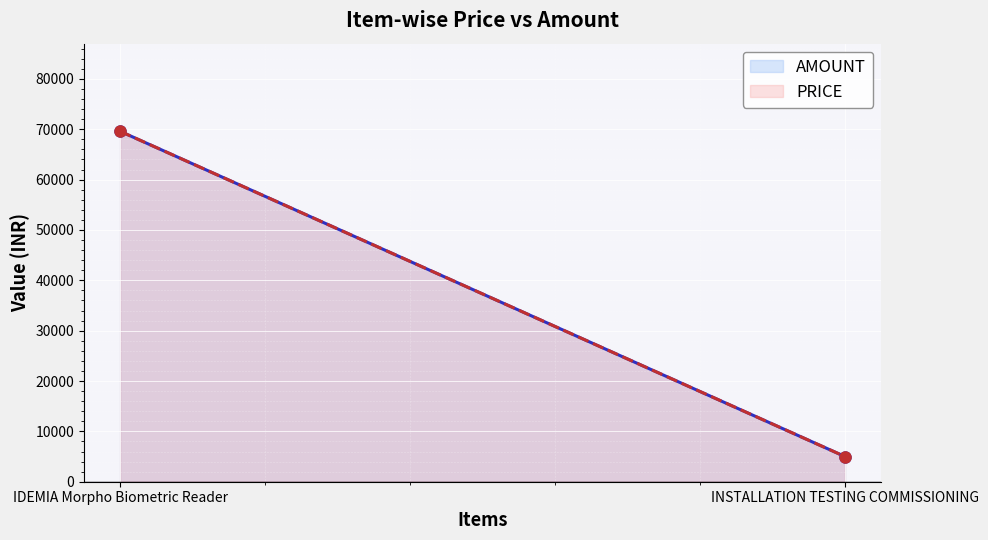

Between IDEMIA Morpho Biometric Reader and INSTALLATION TESTING COMMISSIONING, which series saw the biggest shift?

AMOUNT